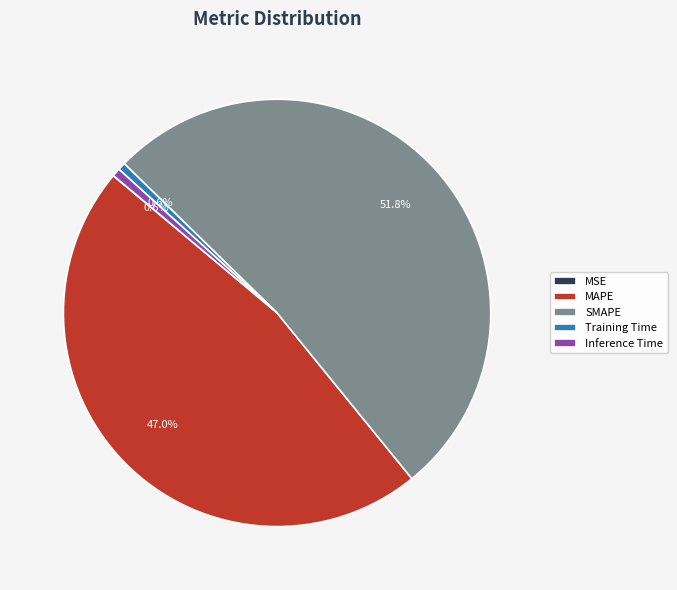

How much of the chart is everything except Training Time?

99.4%